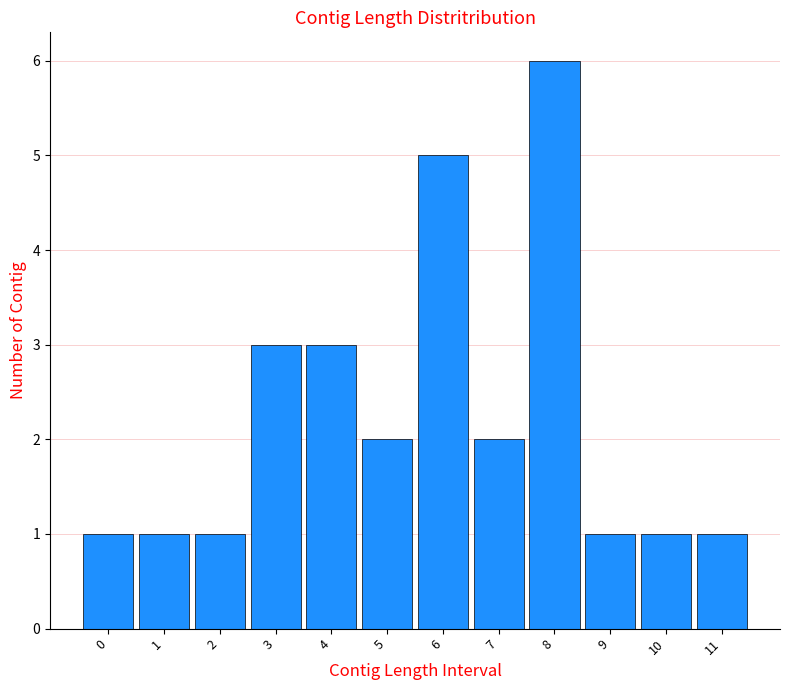

Reading right to left, list all the values displayed in this chart.

1	1	1	6	2	5	2	3	3	1	1	1